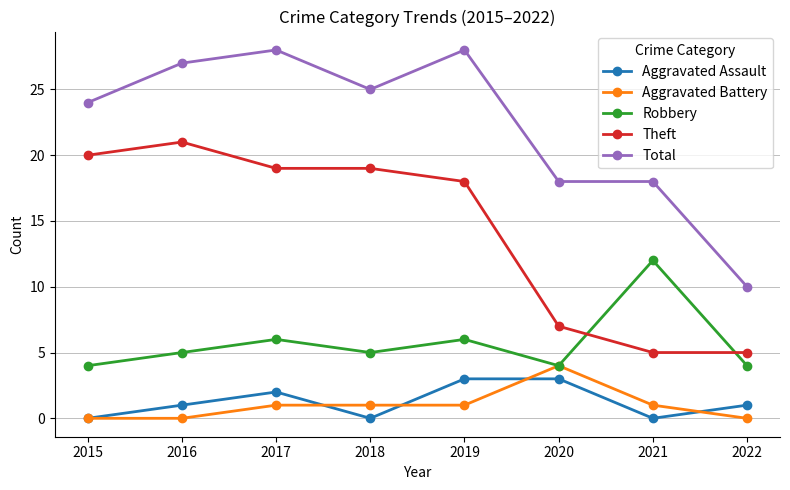

Which series has the largest range (max minus min)?

Total